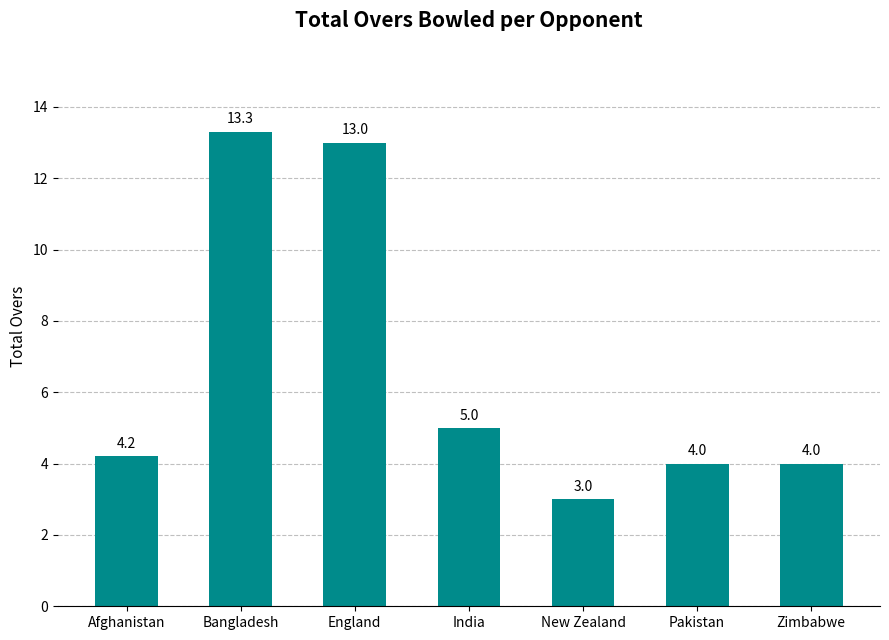

At which label is the value closest to 8?

India